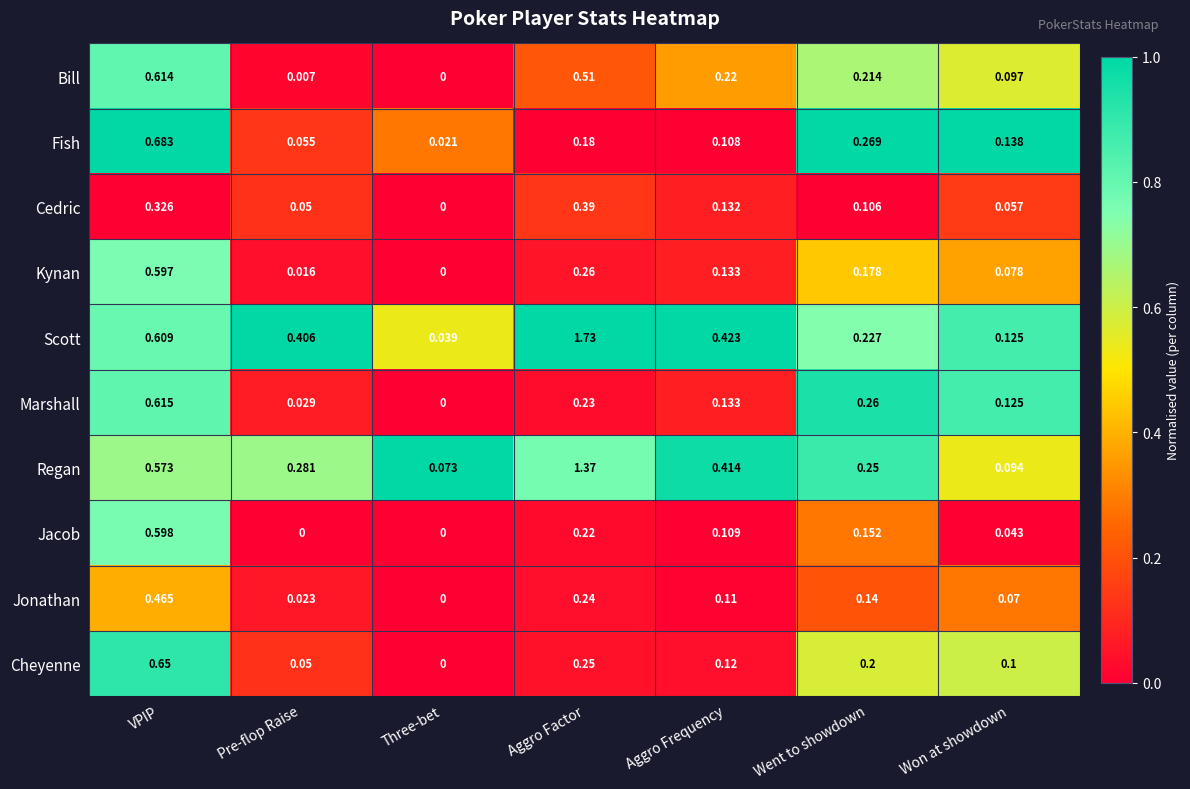

Is the value of Jacob at VPIP greater than the value of Scott at Aggro Frequency?

Yes